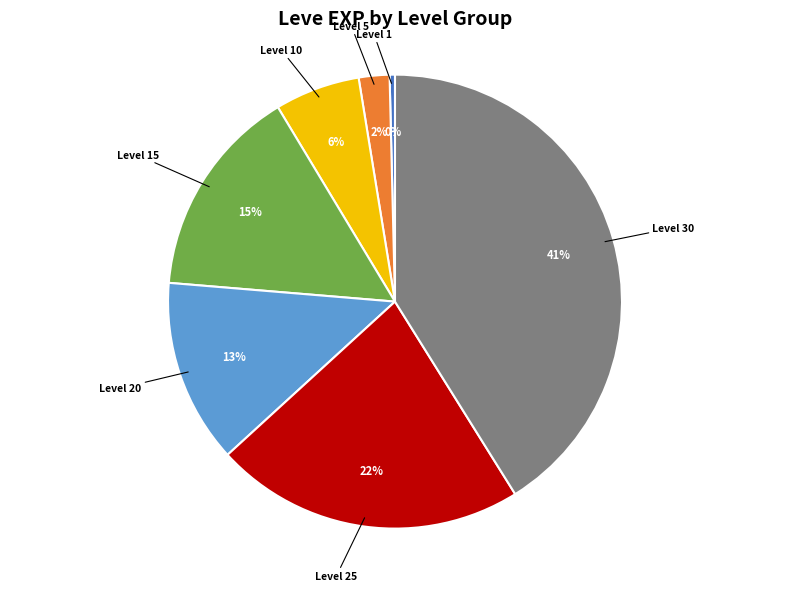

Is there any slice that represents more than half of the pie?

No